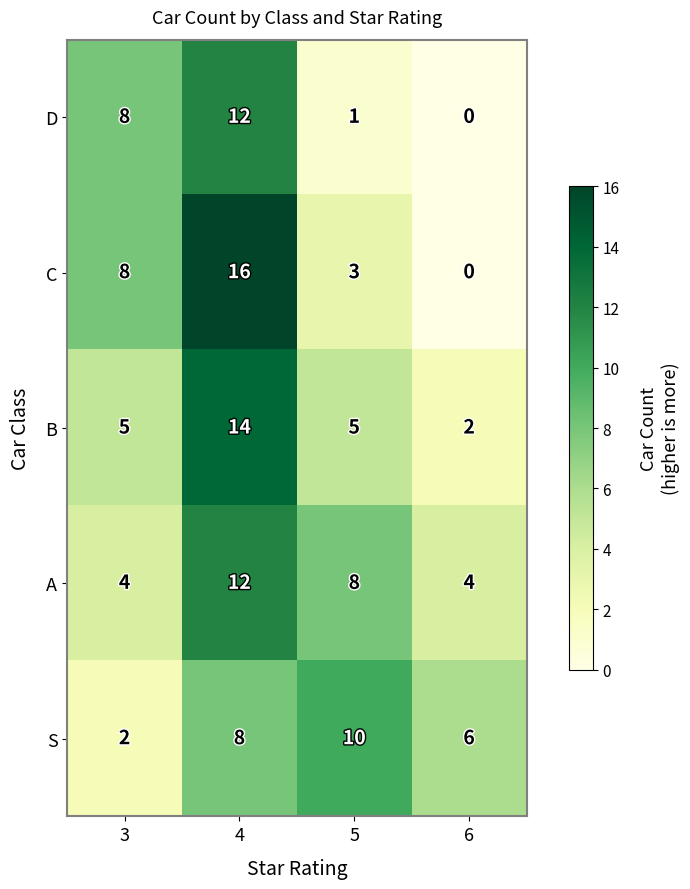

True or false: D has a value of 0 at 6.

True